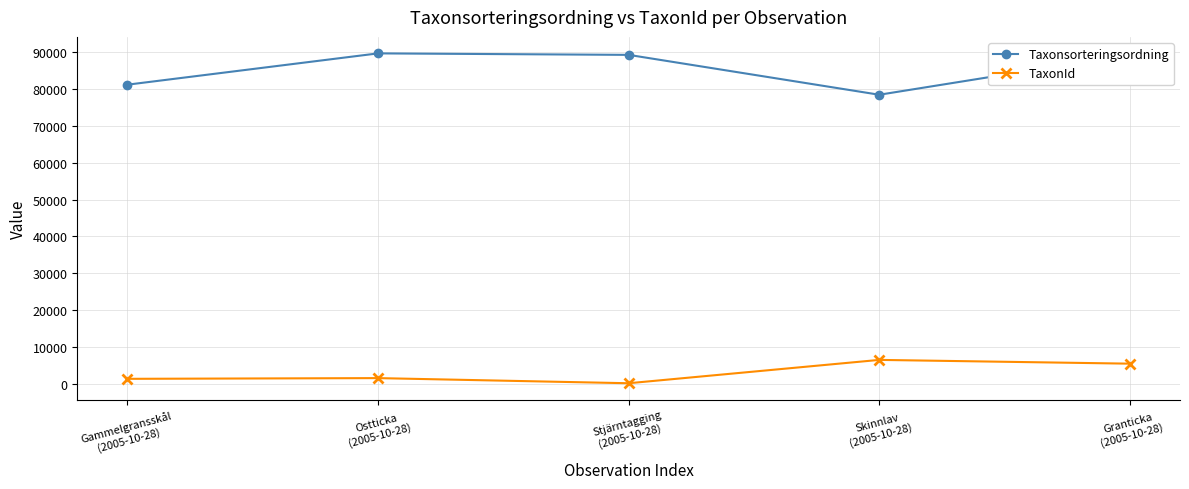

The value of Taxonsorteringsordning at Gammelgransskål
(2005-10-28) is 122875. True or false?

False